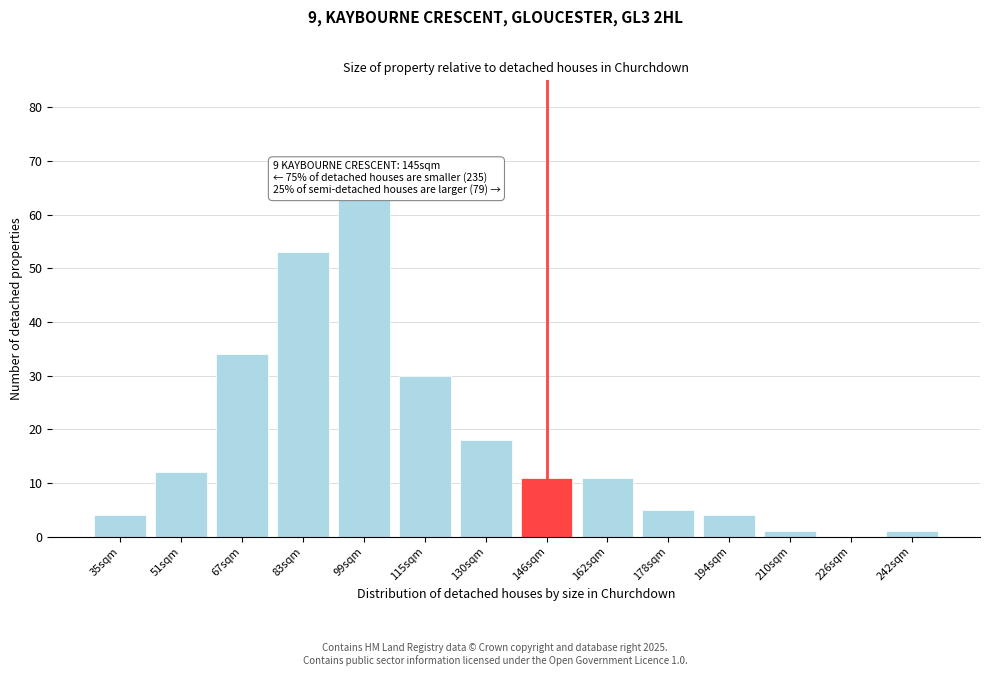

Reading right to left, transcribe all the data shown in this chart.

242sqm=1	226sqm=0	210sqm=1	194sqm=4	178sqm=5	162sqm=11	146sqm=11	130sqm=18	115sqm=30	99sqm=63	83sqm=53	67sqm=34	51sqm=12	35sqm=4